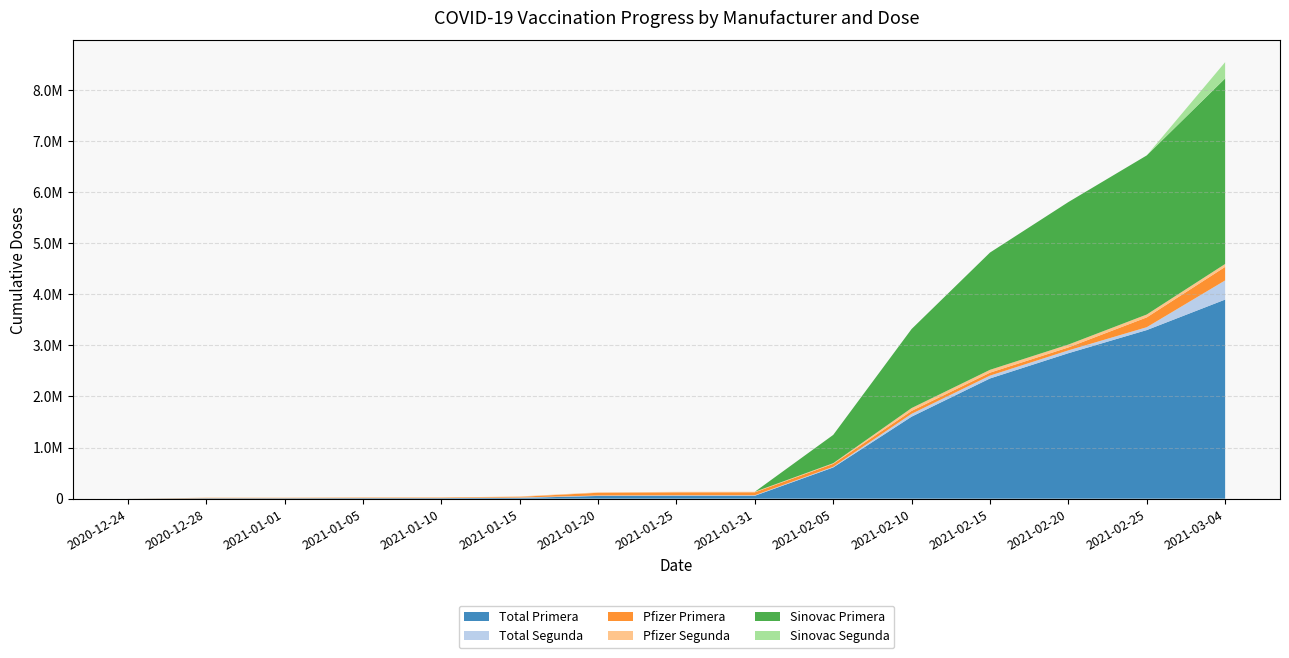

Reading left to right, extract all data points from this chart.

Total Primera: 420	8649	8649	10497	10702	13778	53469	56958	56980	610615	1604240	2351773	2845753	3298440	3894967
Total Segunda: 0	0	0	0	0	8297	8366	9766	10400	13188	55460	55711	55711	56205	375057
Pfizer Primera: 420	8649	8649	10497	10702	13778	53469	56958	56980	57018	57407	57552	57552	192032	264641
Pfizer Segunda: 0	0	0	0	0	8297	8366	9766	10400	13188	55460	55711	55711	56205	56523
Sinovac Primera: 0	0	0	0	0	0	0	0	0	553597	1546833	2294221	2788201	3112696	3630326
Sinovac Segunda: 0	0	0	0	0	0	0	0	0	0	0	0	0	0	318534